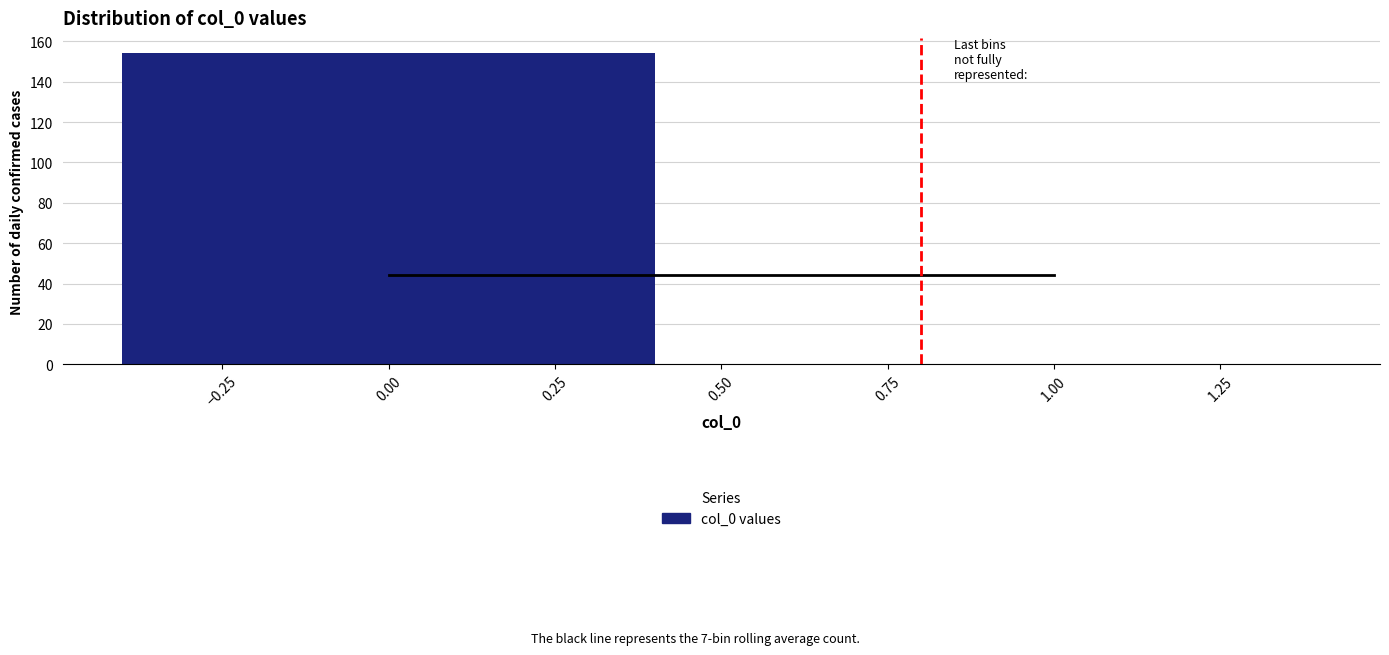

Reading left to right, list every bar in this chart as the range it spans on the x-axis followed by its height. The values are not printed on the chart, so give them approximately, as read against the axis.

-0.5 to 0.5: 154
0.5 to 1.5: 0